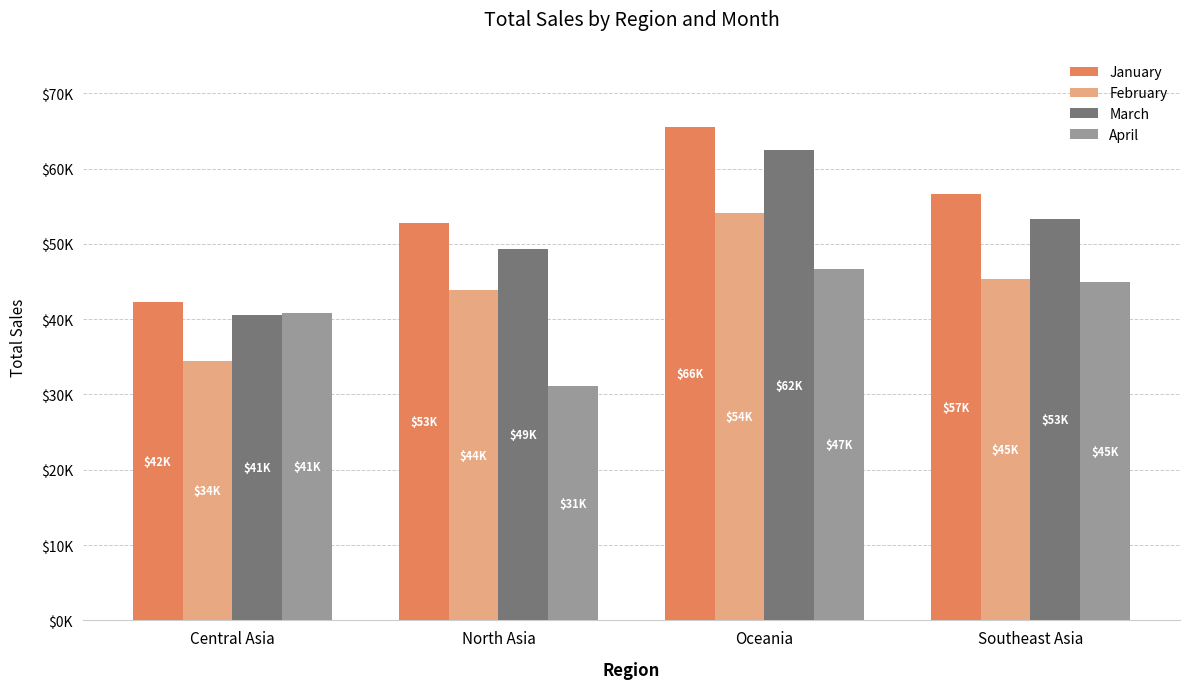

Are the bars horizontal?

No